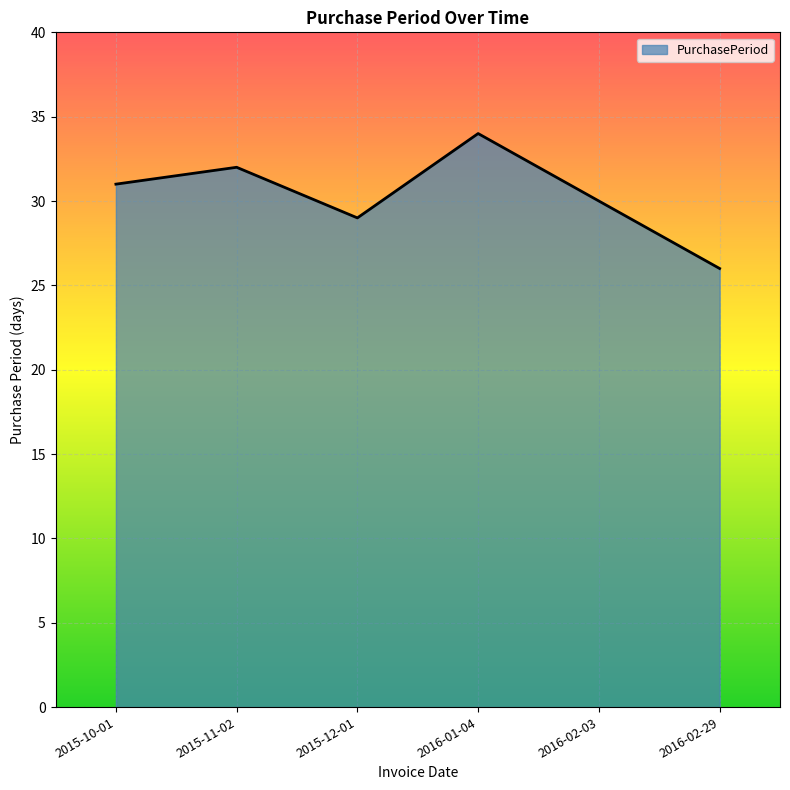

What is the average value?

30